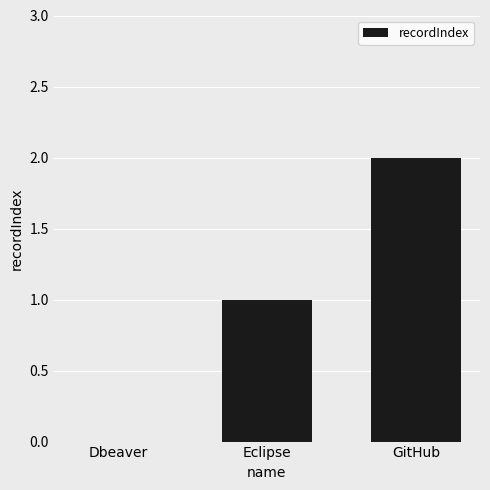

The value at GitHub is 2. True or false?

True